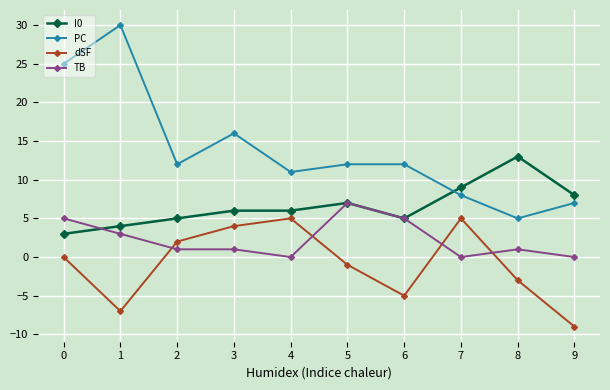

Reading right to left, what are all the values shown in this chart?

I0: 8	13	9	5	7	6	6	5	4	3
PC: 7	5	8	12	12	11	16	12	30	25
dSF: -9	-3	5	-5	-1	5	4	2	-7	0
TB: 0	1	0	5	7	0	1	1	3	5